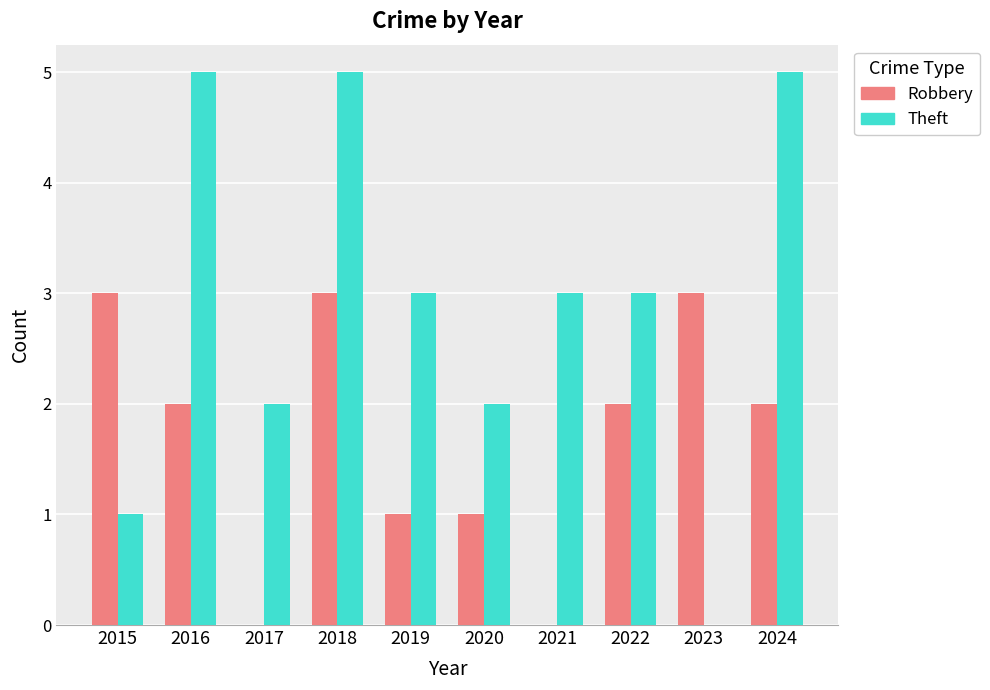

What is the sum of all Theft values?

29